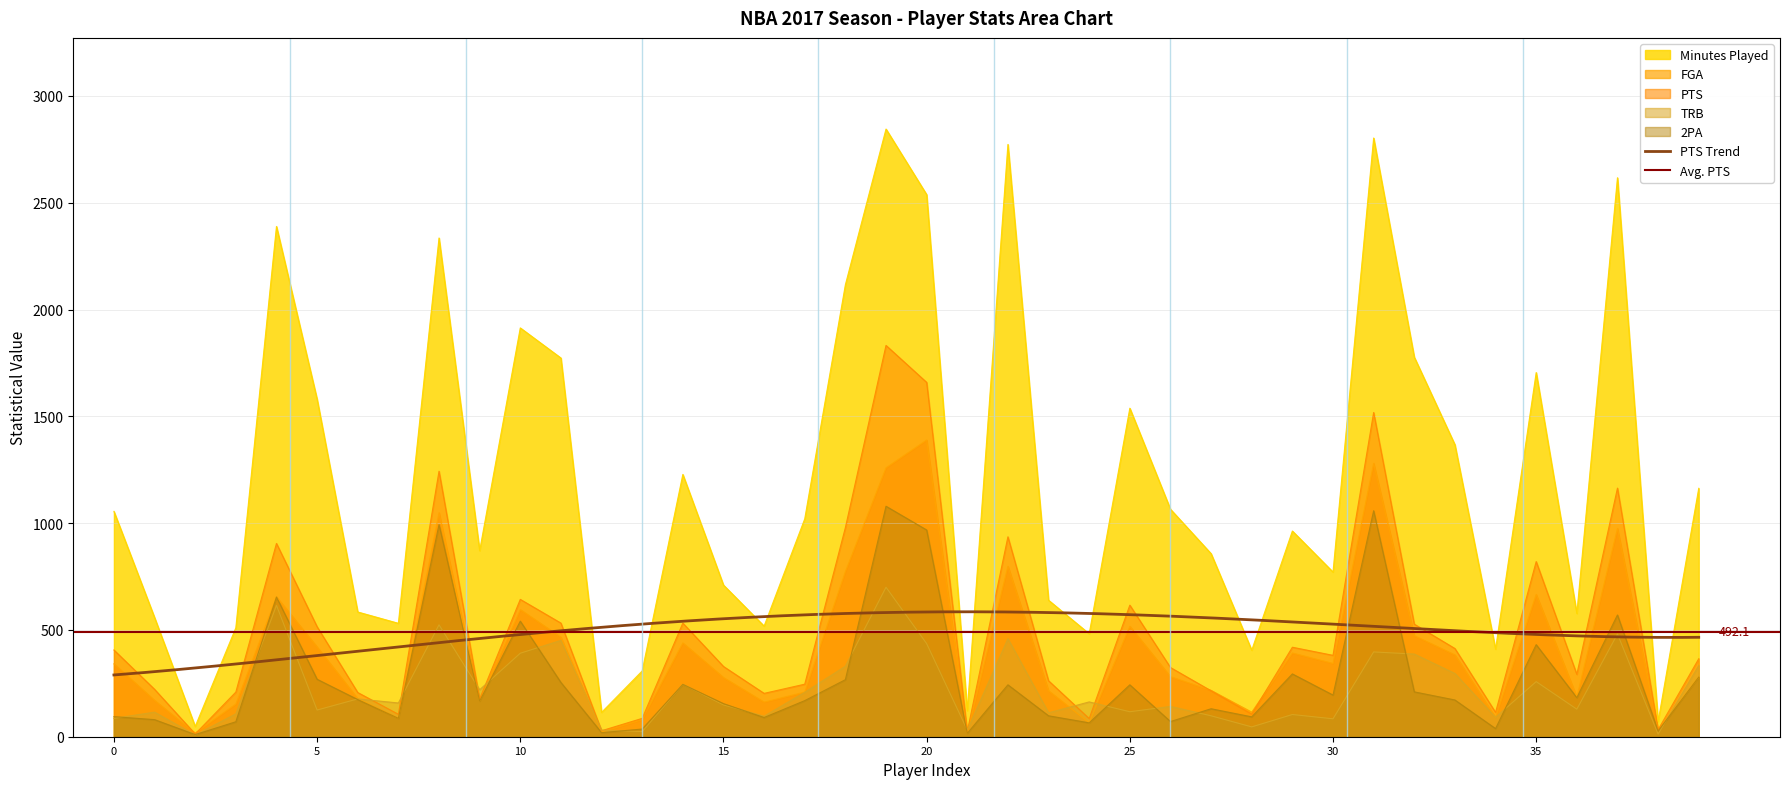

Which series has the largest total across all categories?

Minutes Played